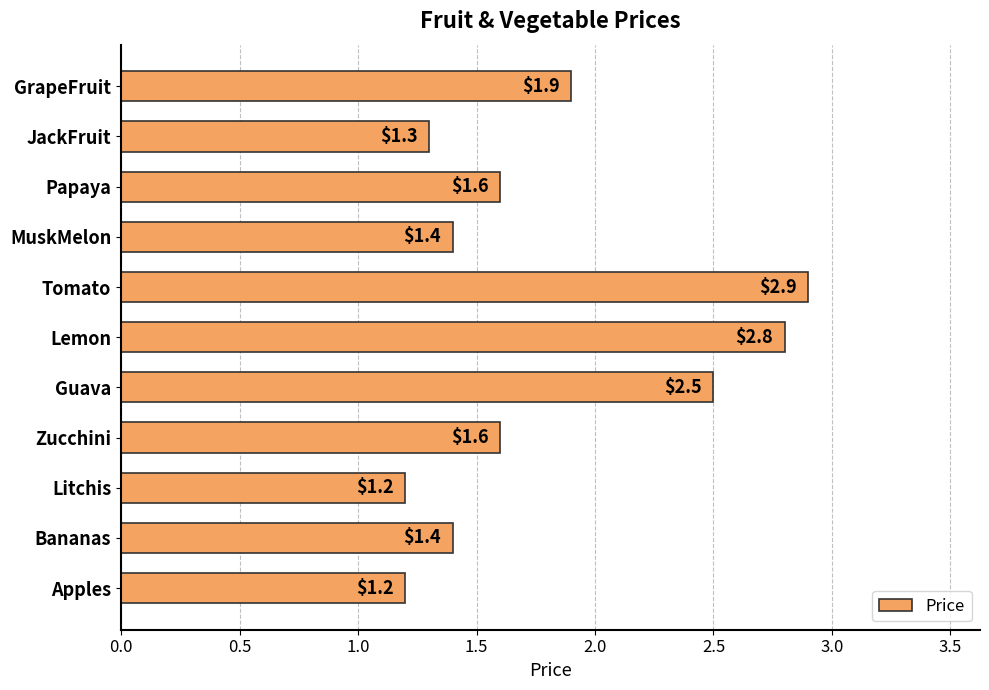

What is the sum of all values?

19.8